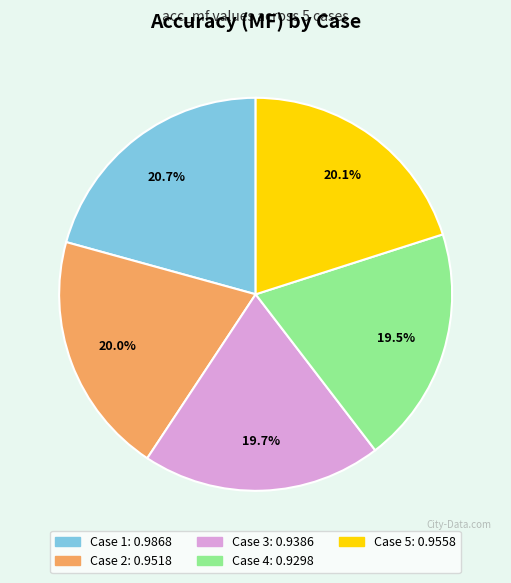

Does any single category account for the majority?

No